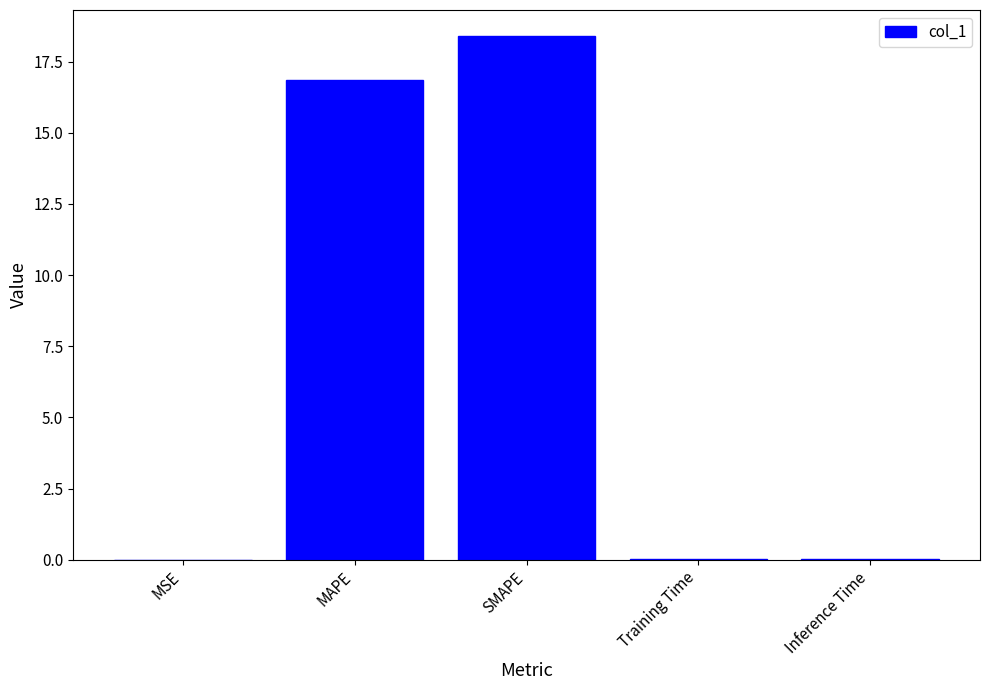

Is it true that the value at Inference Time is 0.0?

True